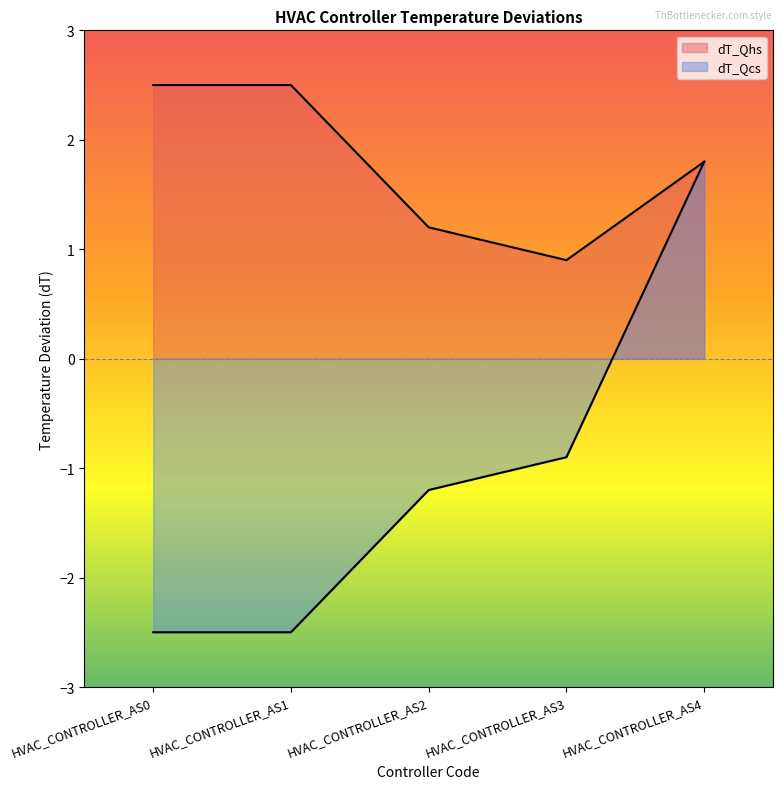

Is it true that dT_Qhs equals 4.2 at HVAC_CONTROLLER_AS1?

False